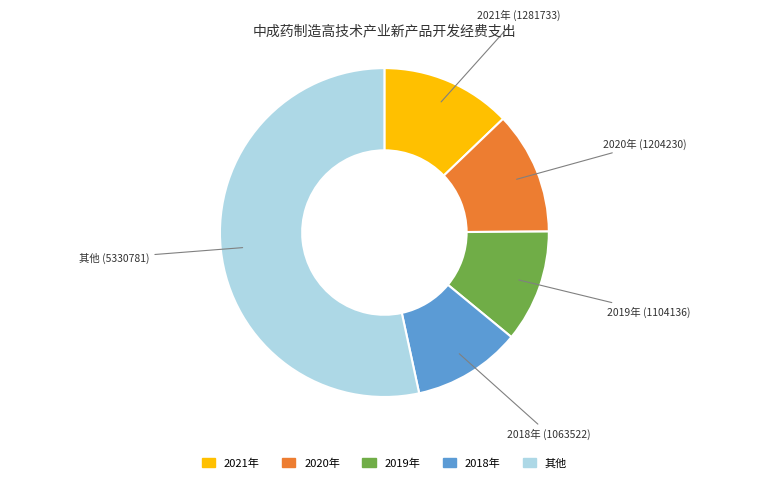

Does any single category account for the majority?

Yes